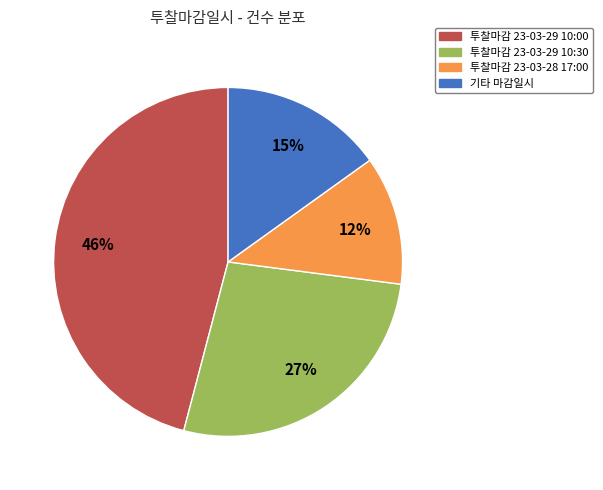

To the nearest percent, what is the average slice percentage?

25%